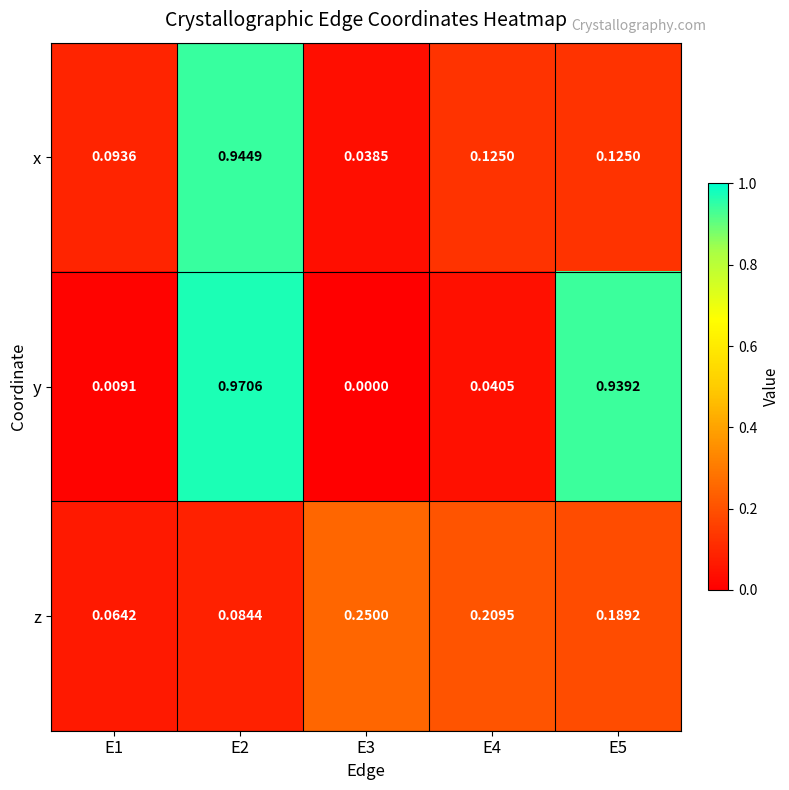

List the series in order of their peak value, highest first.

y, x, z